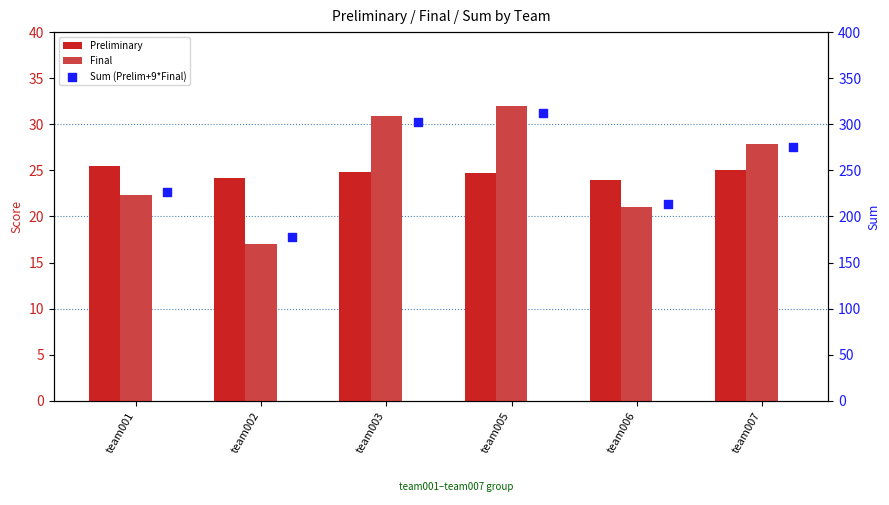

Which series has the largest Y range (max minus min)?

Sum (Prelim+9*Final)